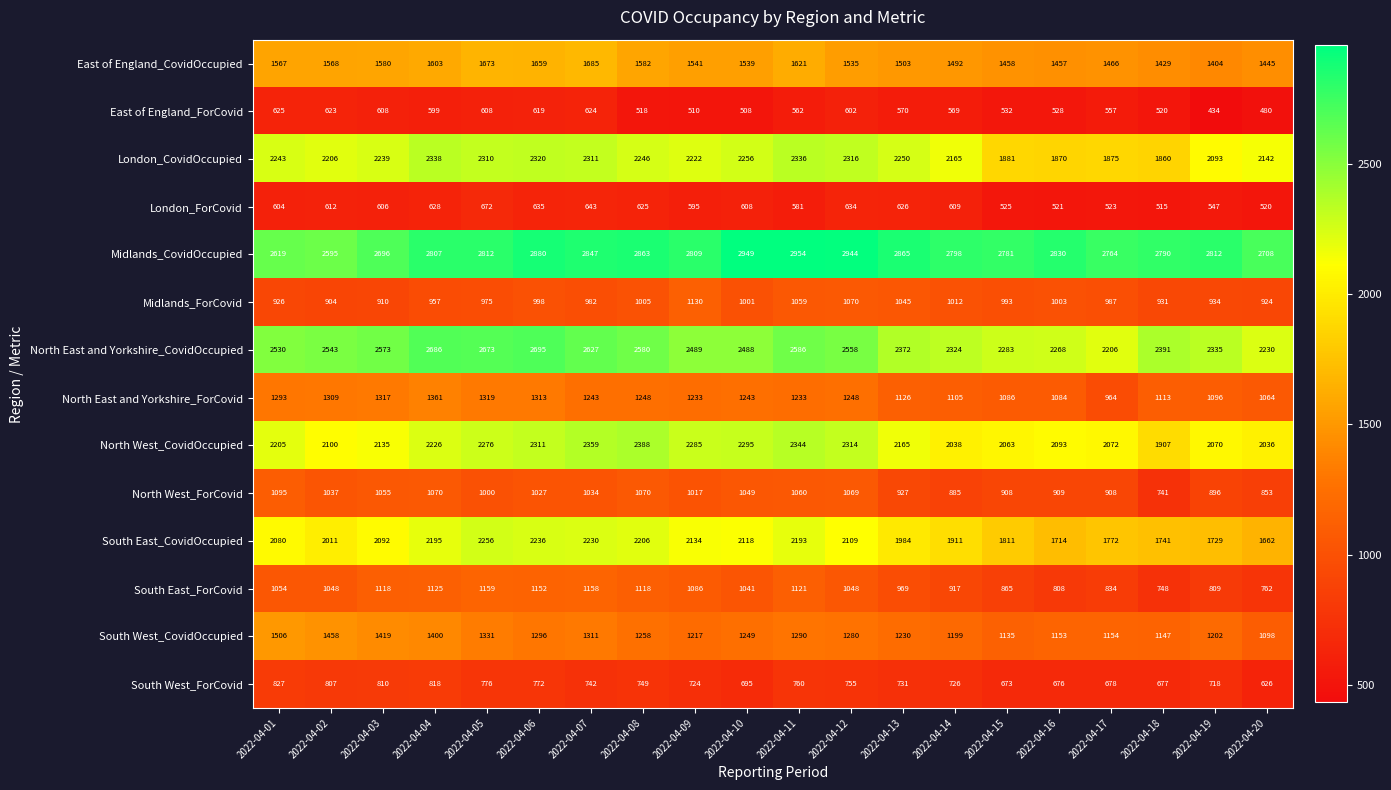

At which label is South East_CovidOccupied closest to 1959?

2022-04-13